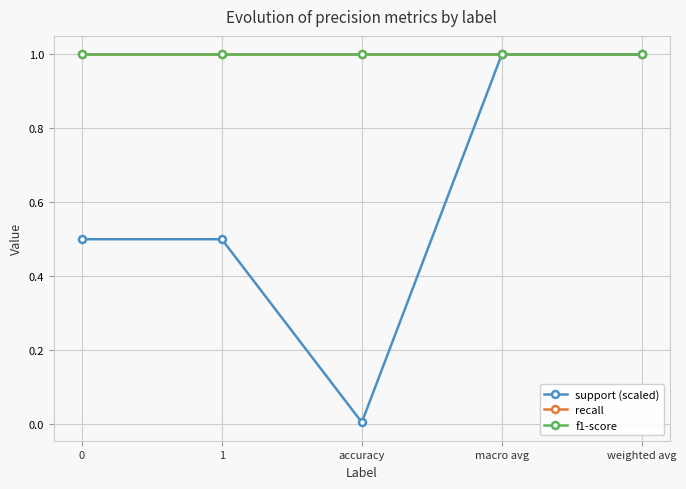

At which category does the chart reach its minimum across all series?

accuracy